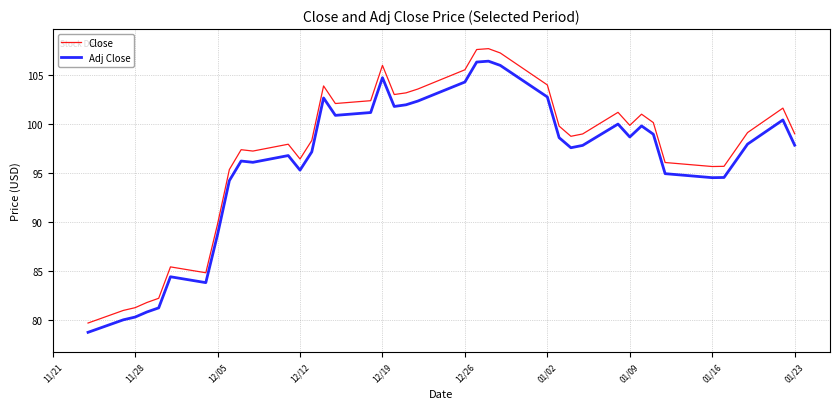

True or false: Close and Adj Close intersect in this chart.

False